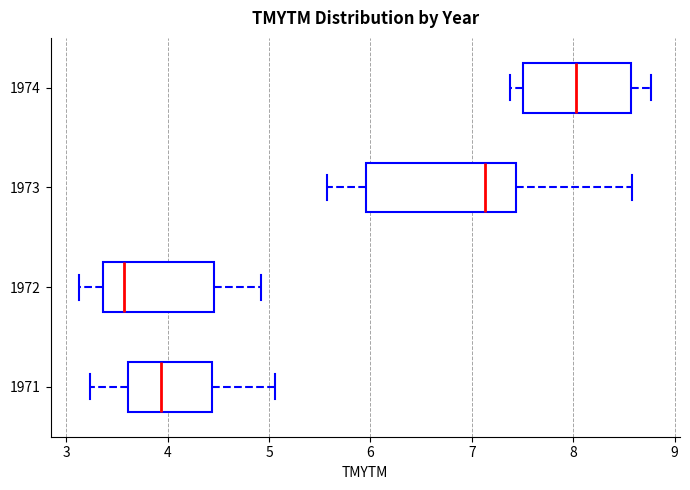

Which box is the widest, from its left edge to its right edge?

1973